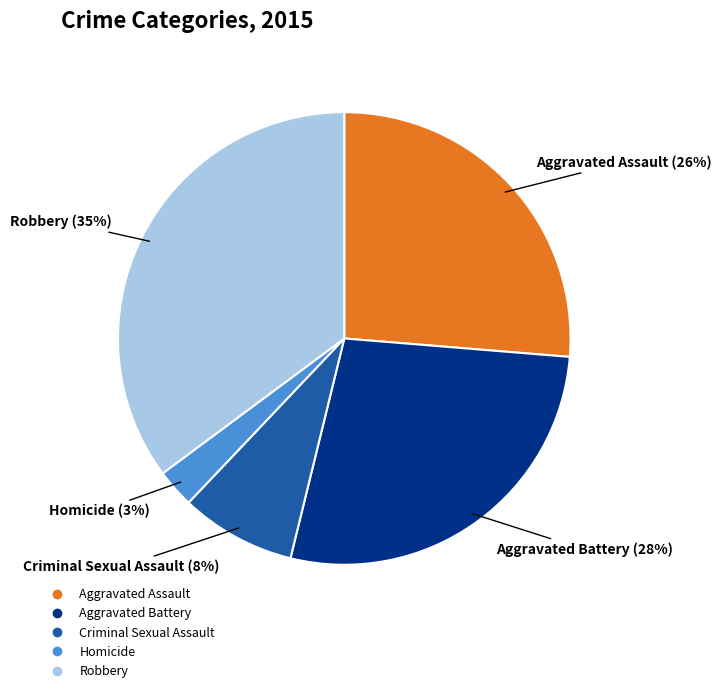

Is the sum of Aggravated Battery and Aggravated Assault greater than half?

Yes